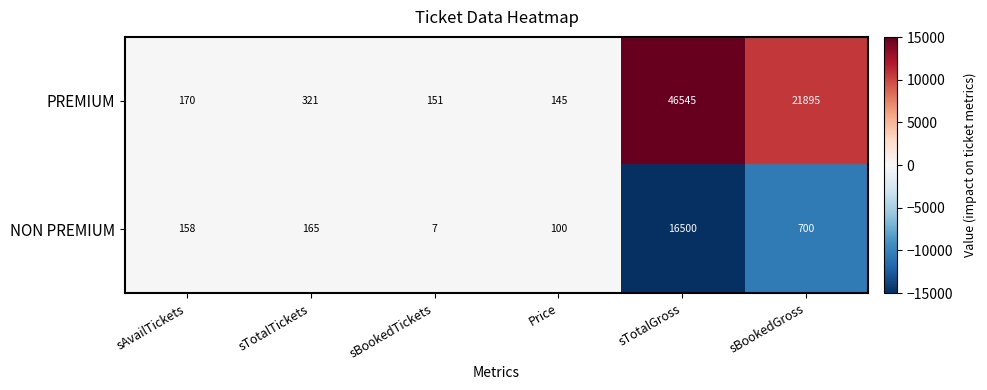

Between sBookedTickets and sTotalGross, which series saw the biggest shift?

PREMIUM